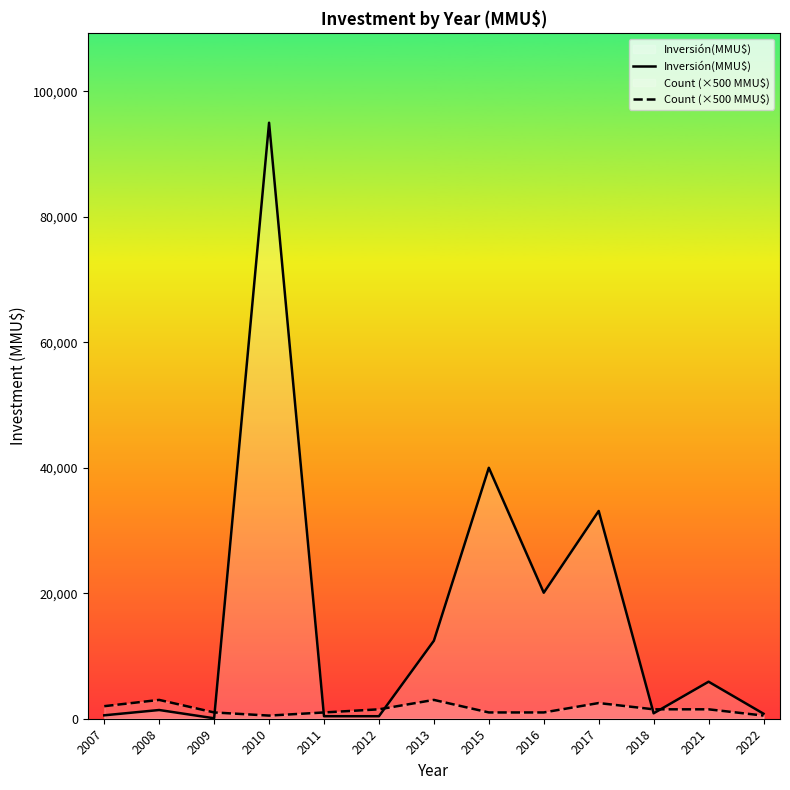

At which category is the sum across all series the highest?

2010